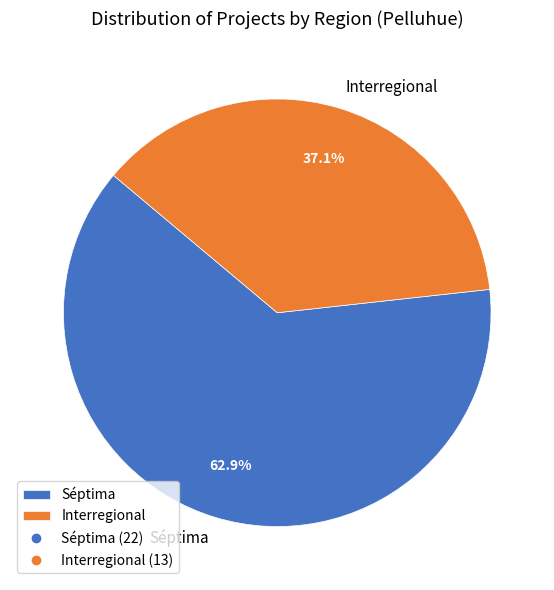

To the nearest percent, what is the average slice percentage?

50%